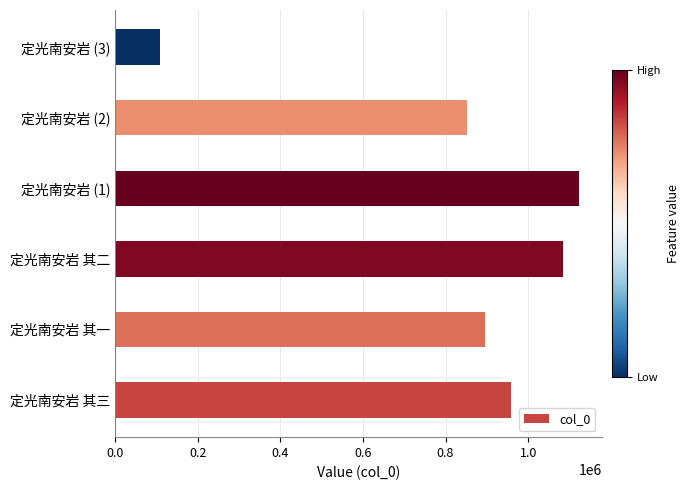

List the labels in order of value, largest first.

定光南安岩 (1), 定光南安岩 其二, 定光南安岩 其三, 定光南安岩 其一, 定光南安岩 (2), 定光南安岩 (3)